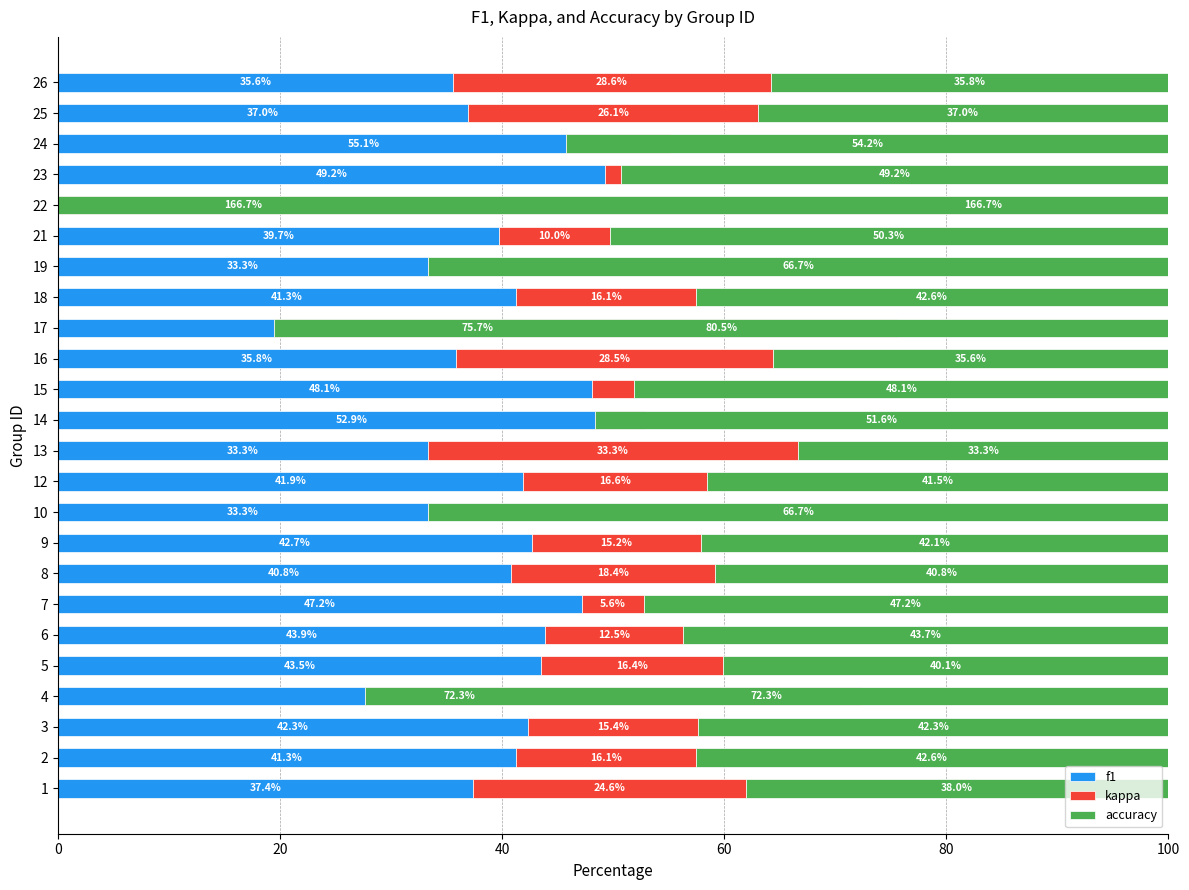

How many groups of bars are there?

24